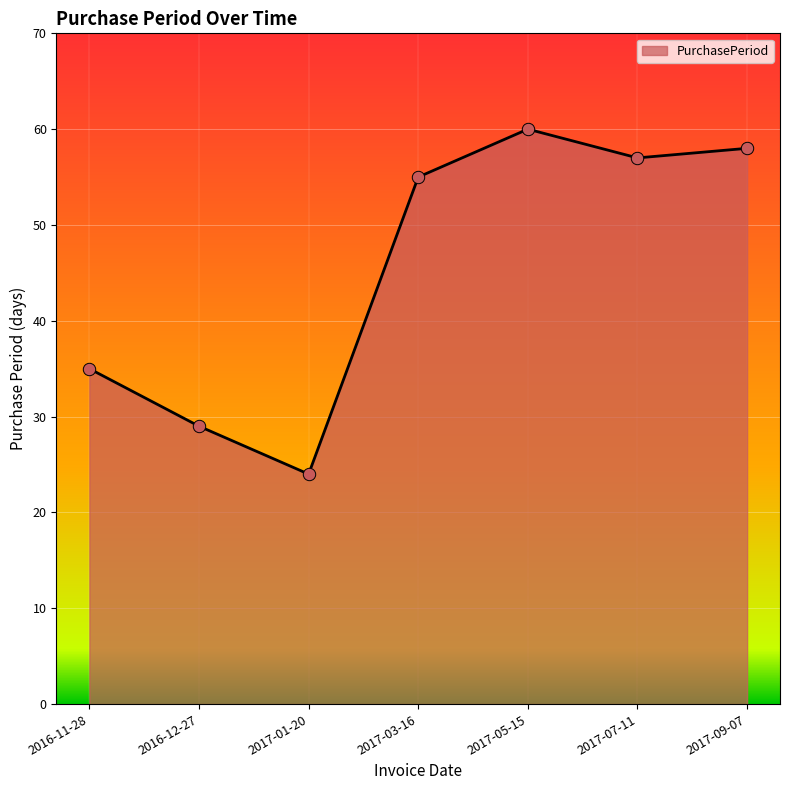

What is the change in value from 2017-01-20 to 2017-03-16?

+31